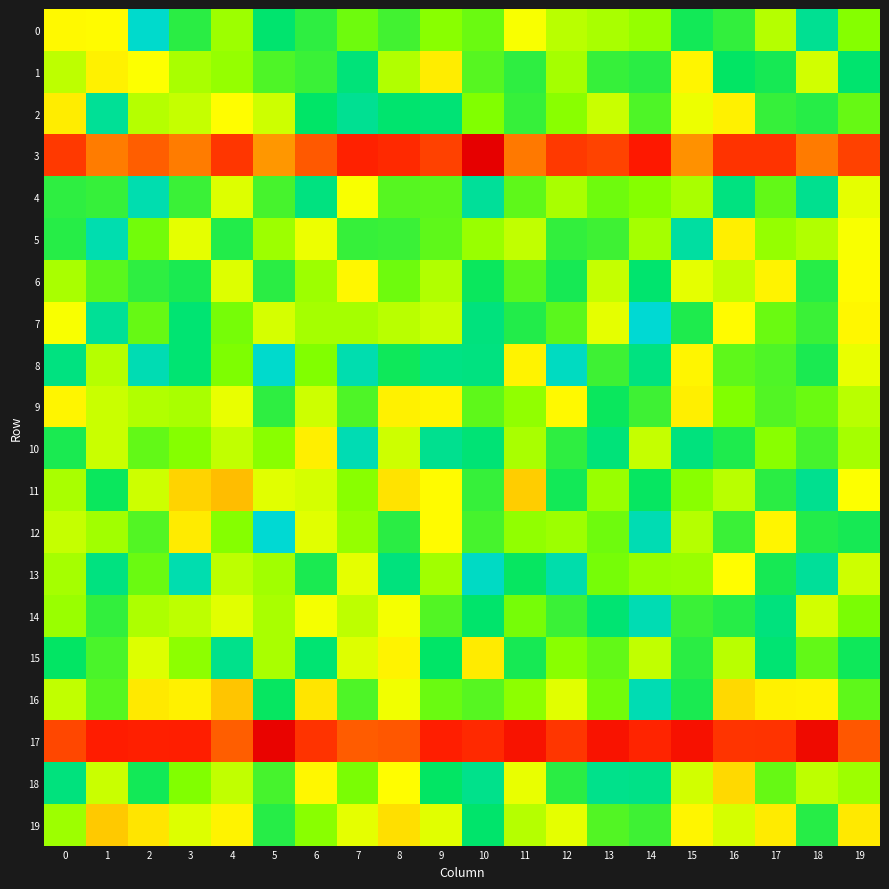

How many distinct data groups are displayed?

20